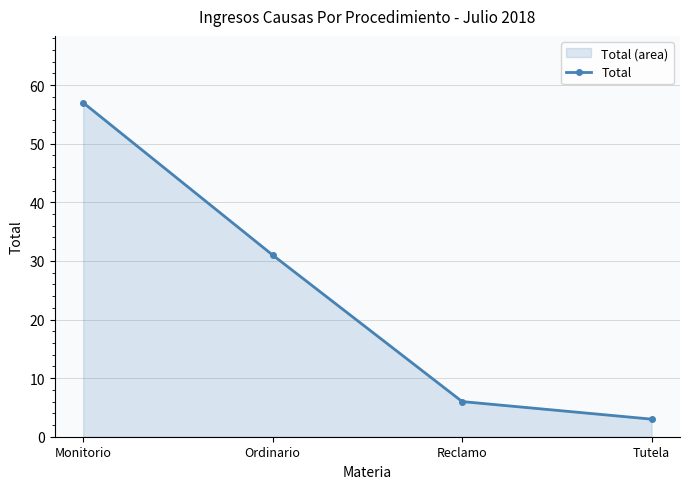

How many data points are above 31?

1